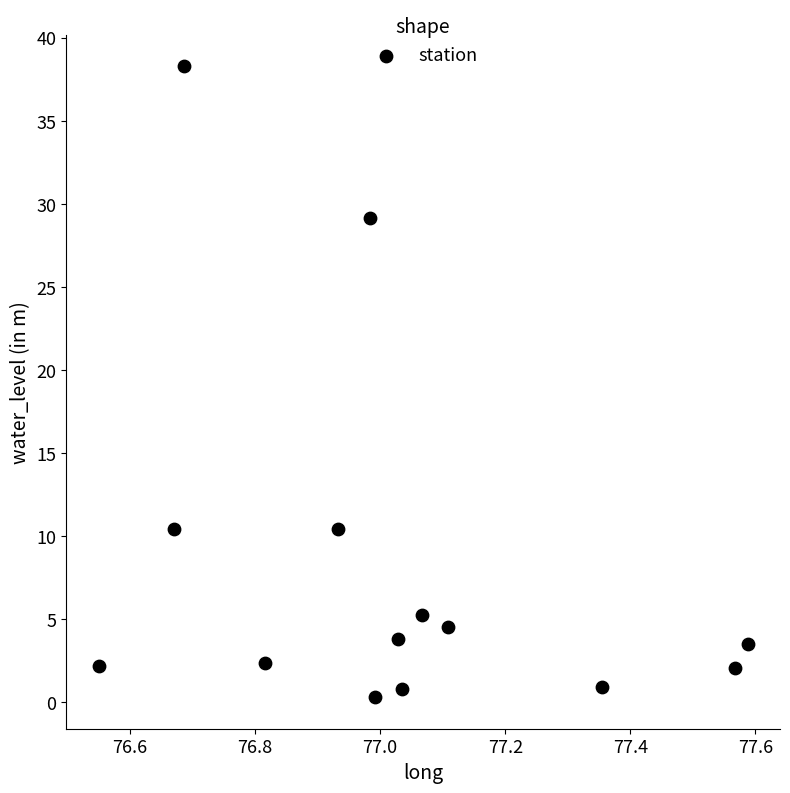

What is the range of Y values (max minus min)?

38.0